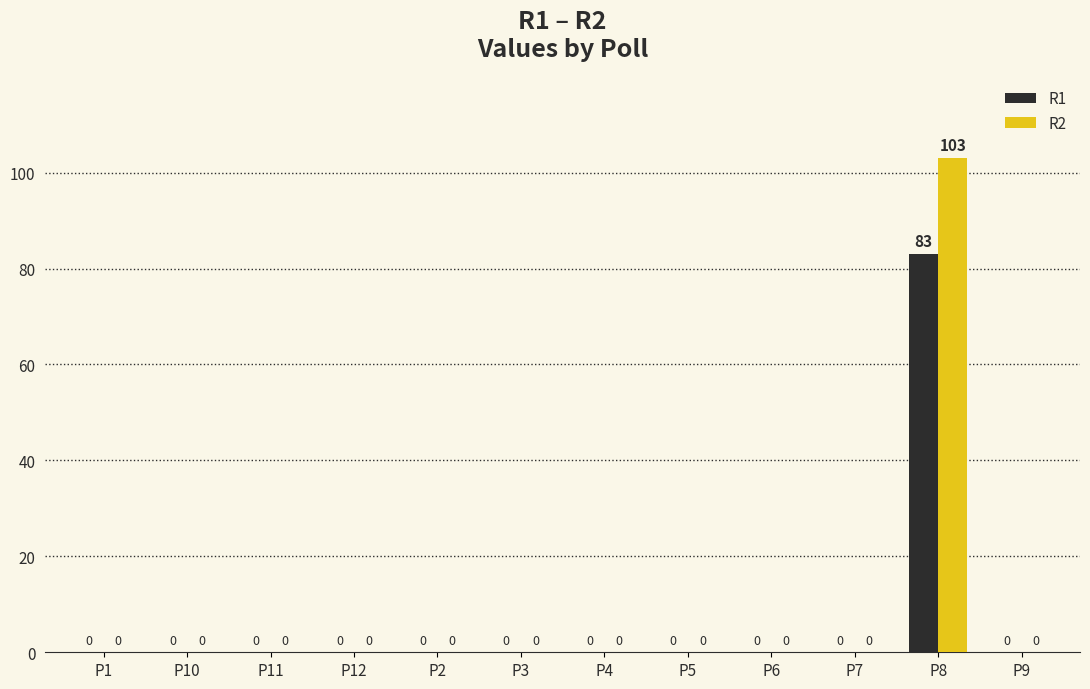

What is the sum of all R1 values?

83